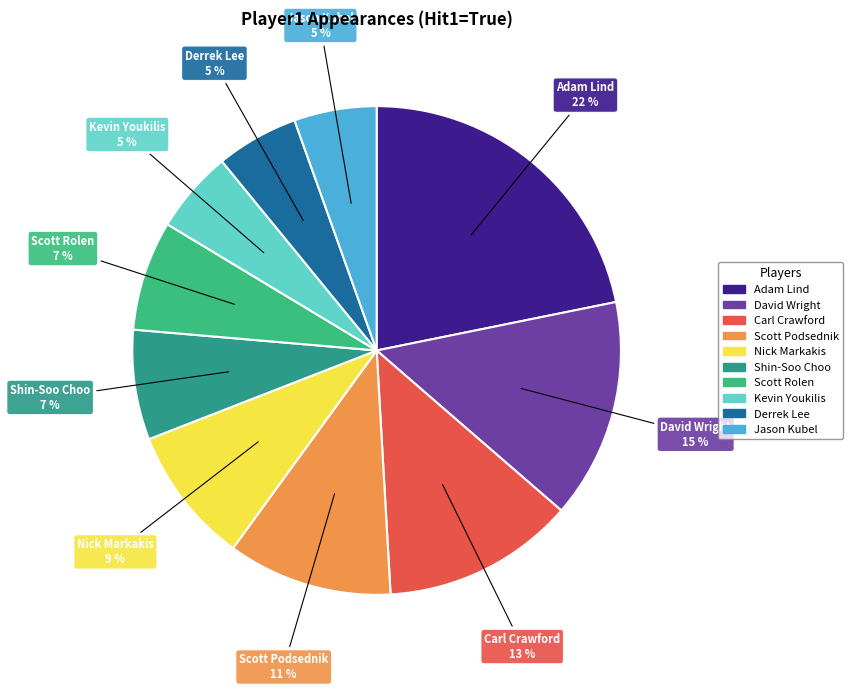

Is it true that Scott Podsednik is 21% of the pie?

False